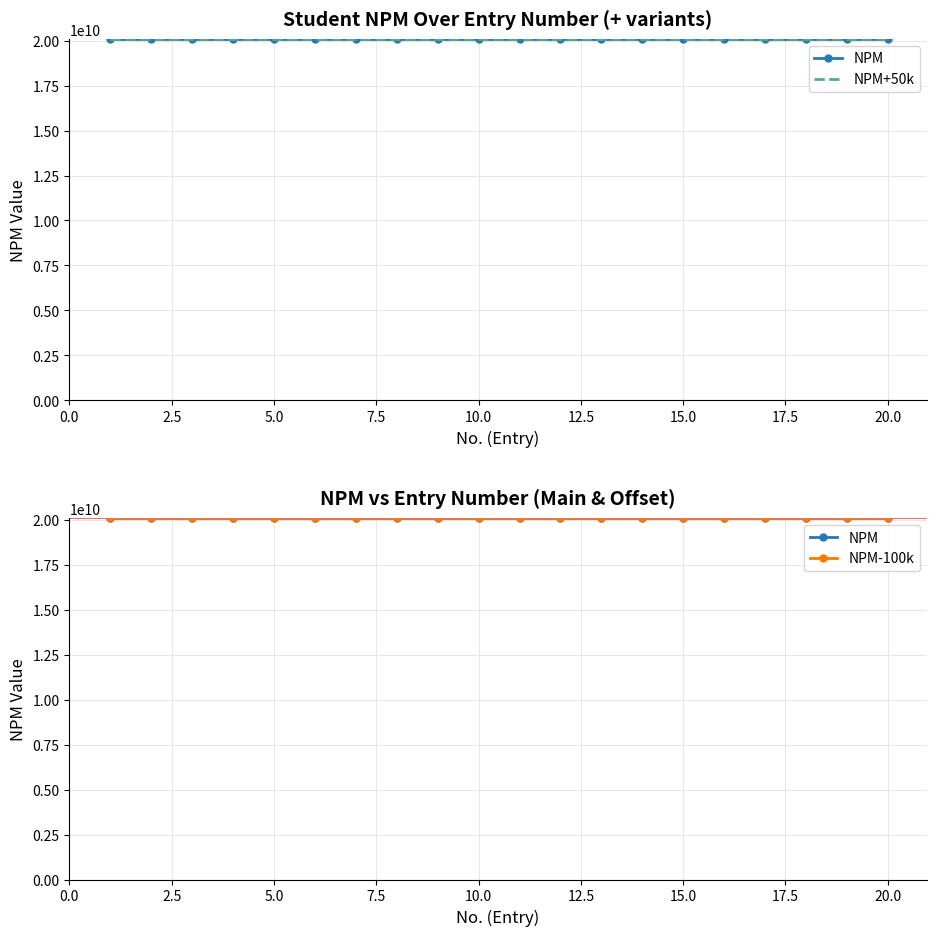

List the series in order of their peak value, highest first.

NPM+50k, NPM, NPM-100k